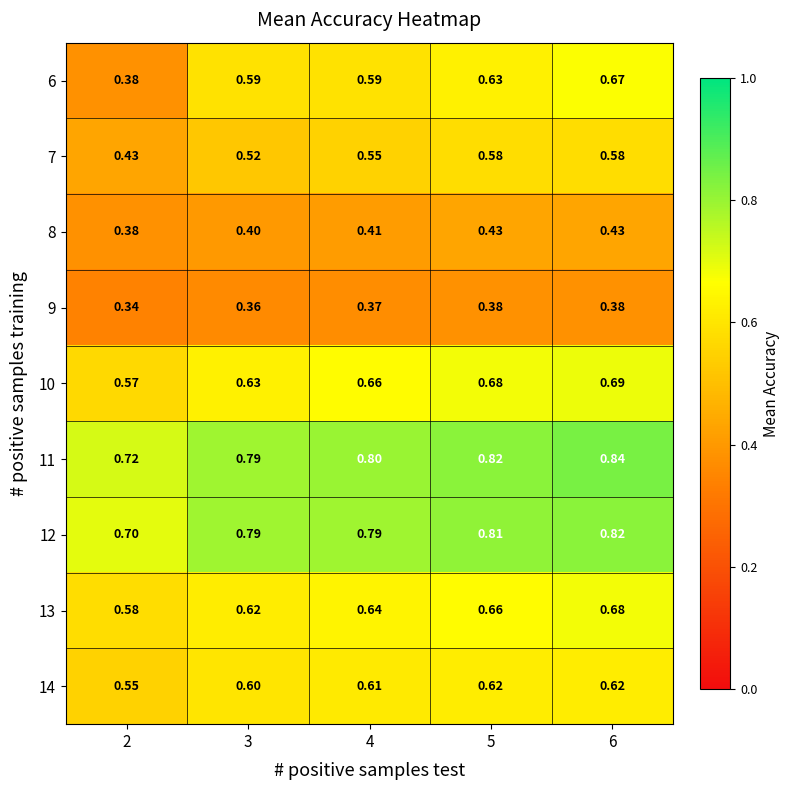

Is the value of 13 at 5 greater than the value of 12 at 2?

No